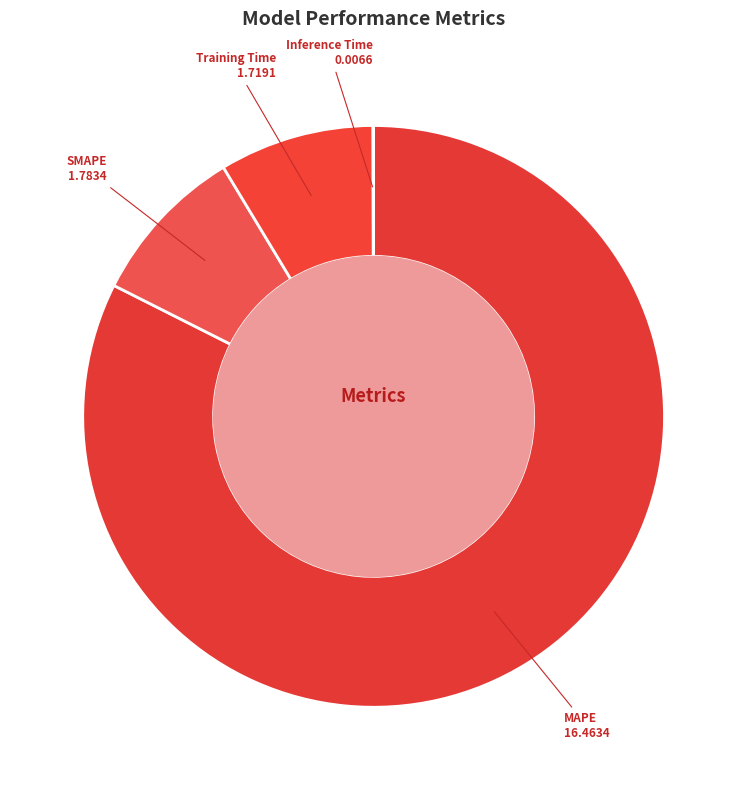

Which category has the biggest portion of the pie?

MAPE